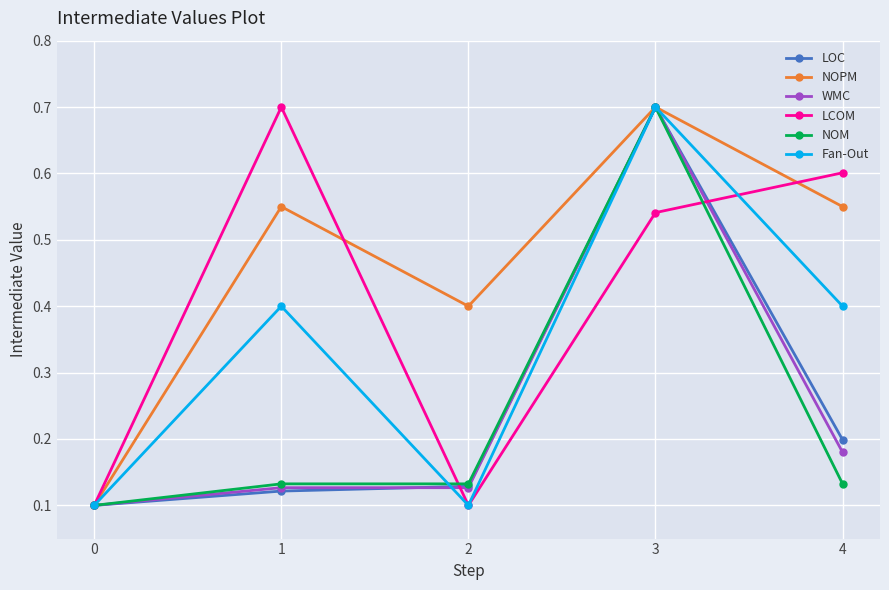

The value of NOM at 0 is 0.2. True or false?

False